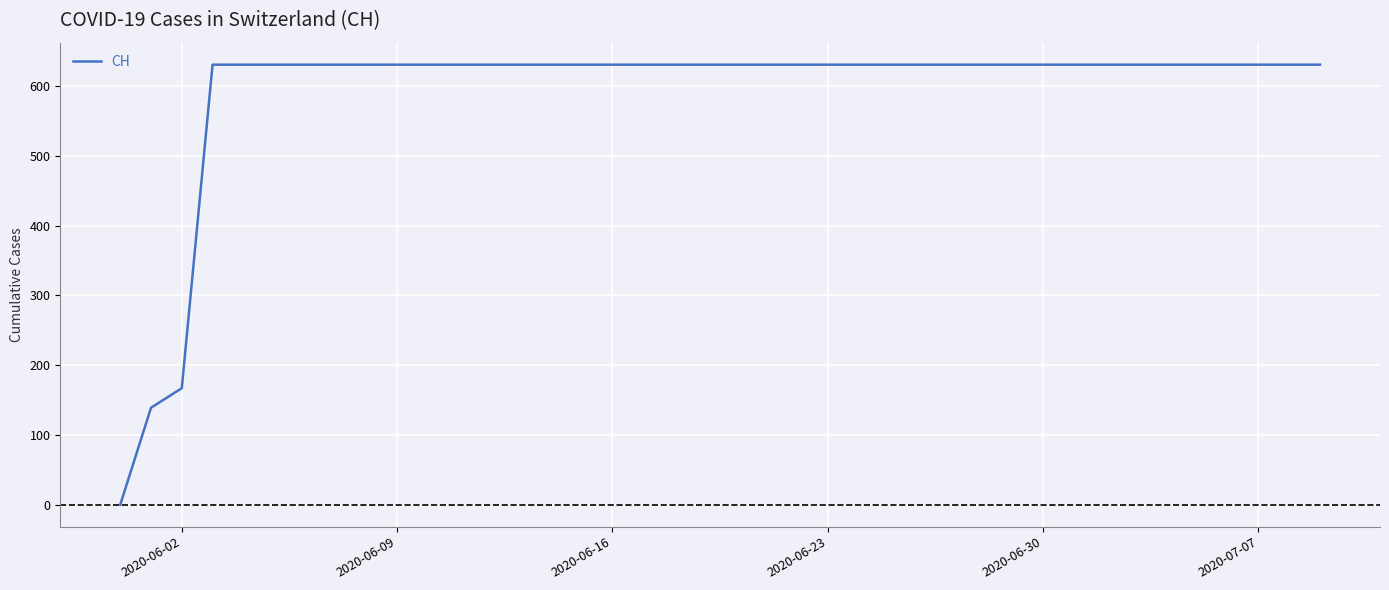

What is the greatest value displayed?

631